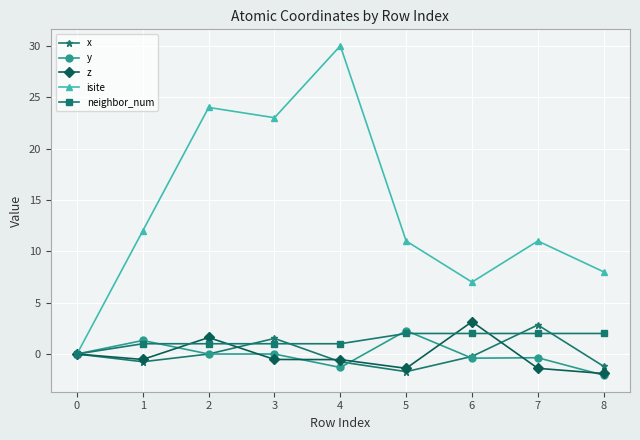

What is the difference between the maximum and minimum values in the isite series?

30.0